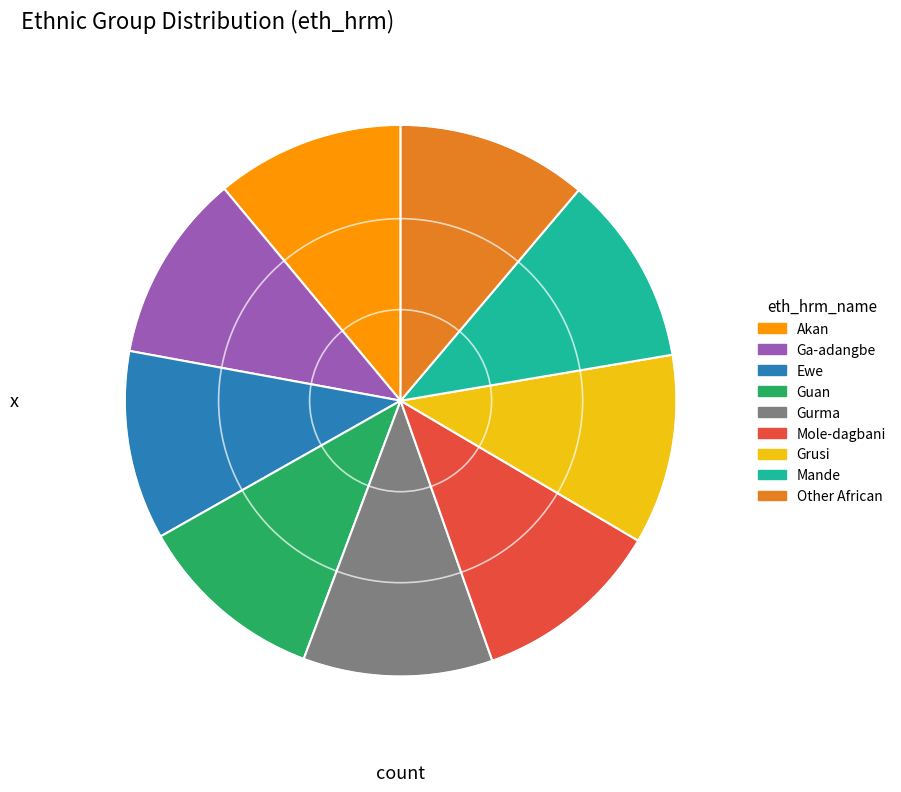

Combined, do Mole-dagbani and Grusi account for over 50%?

No